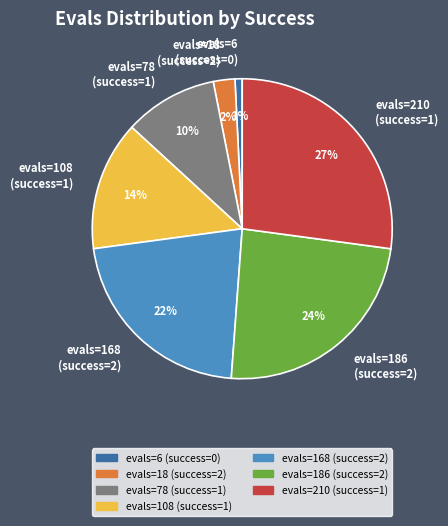

What percentage is the evals=18 (success=2) slice, to the nearest percent?

2%